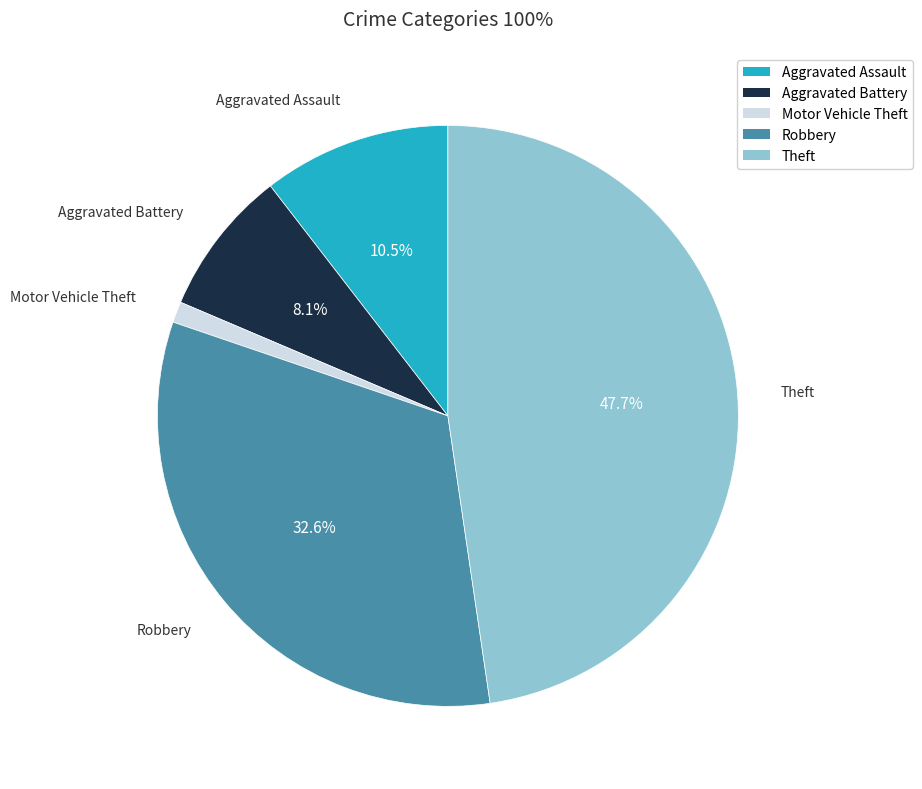

Is Robbery the majority of the pie?

No